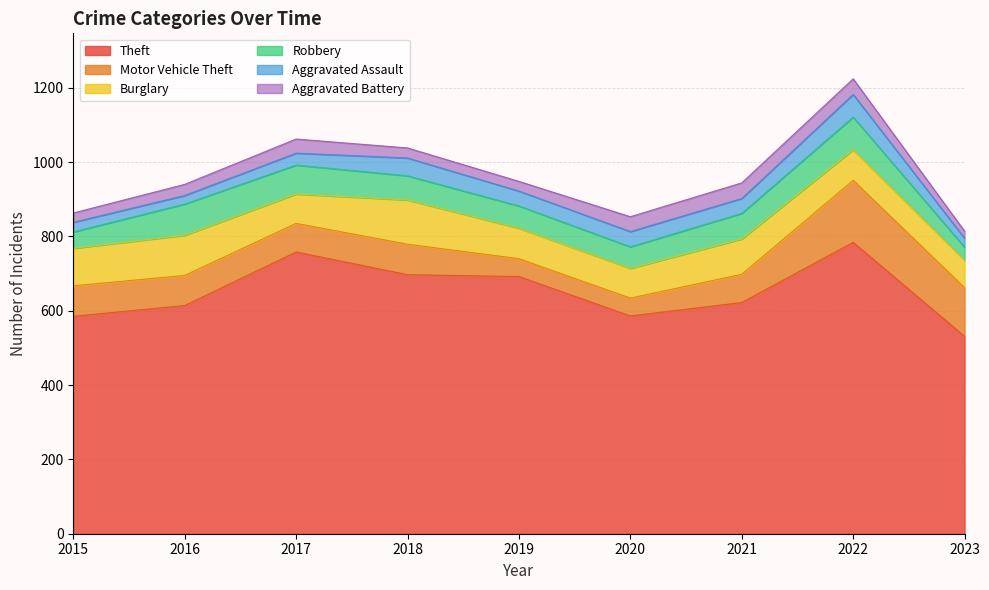

What are all the series names shown in the legend?

Theft, Motor Vehicle Theft, Burglary, Robbery, Aggravated Assault, Aggravated Battery